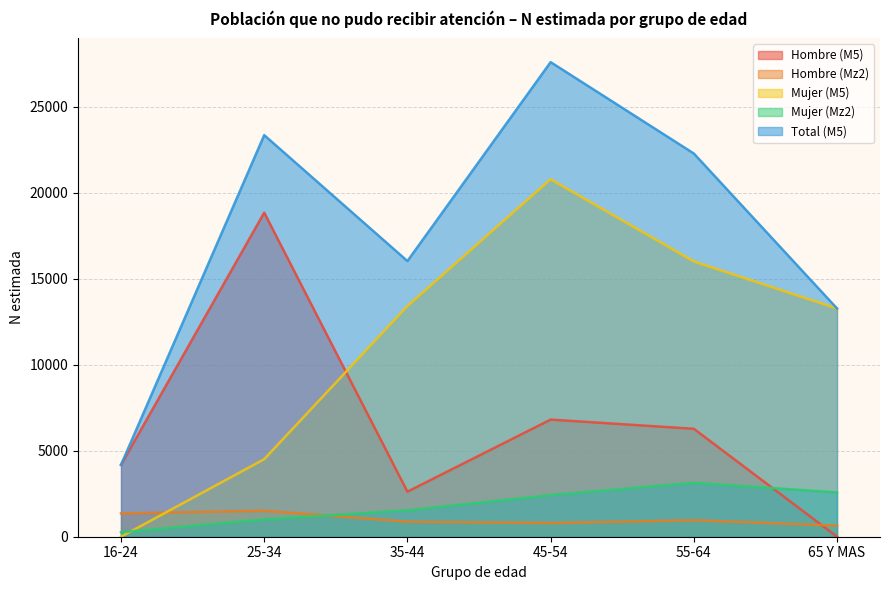

Which series changed the most between 55-64 and 65 Y MAS?

Total (M5)